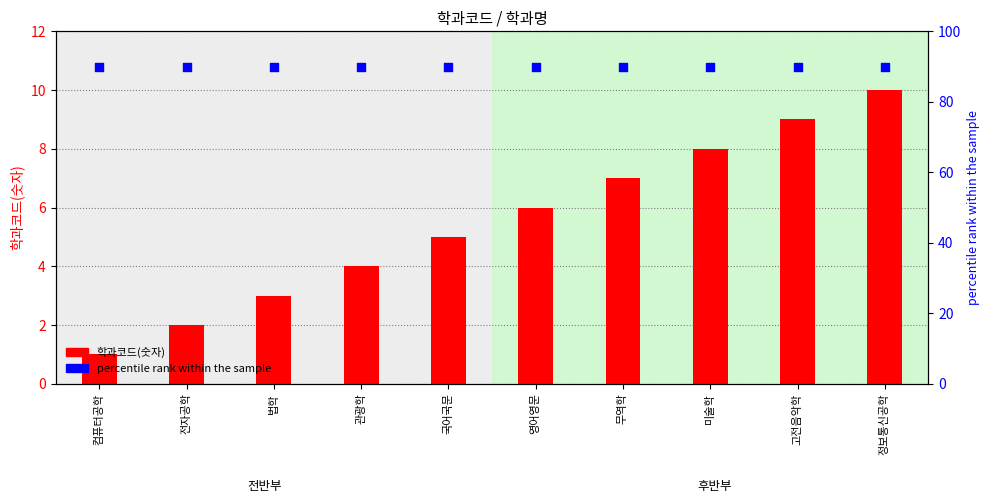

At how many categories does at least one series exceed 58?

10